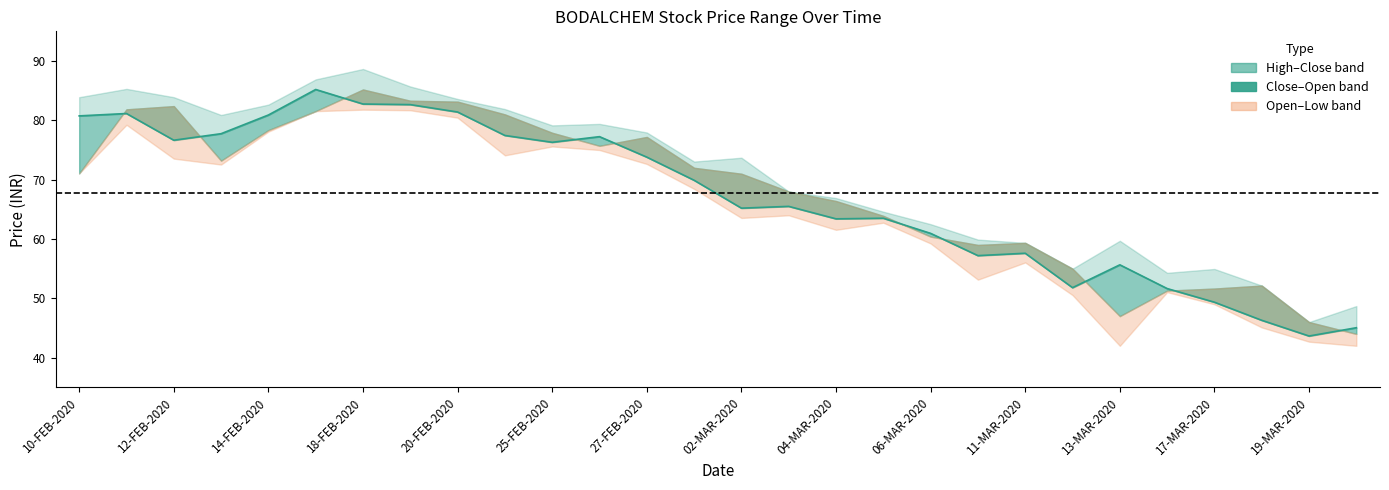

How many lines are shown in the chart?

1